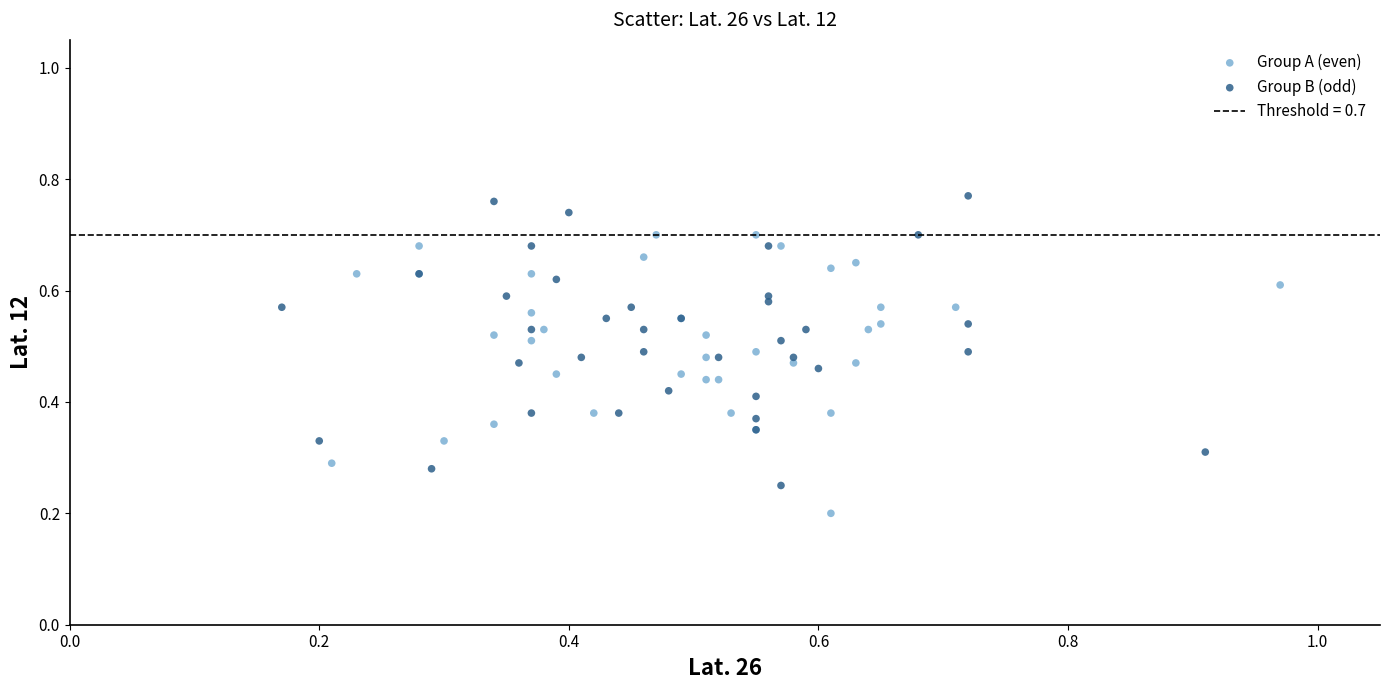

Which series contains the highest Y value?

Group B (odd)